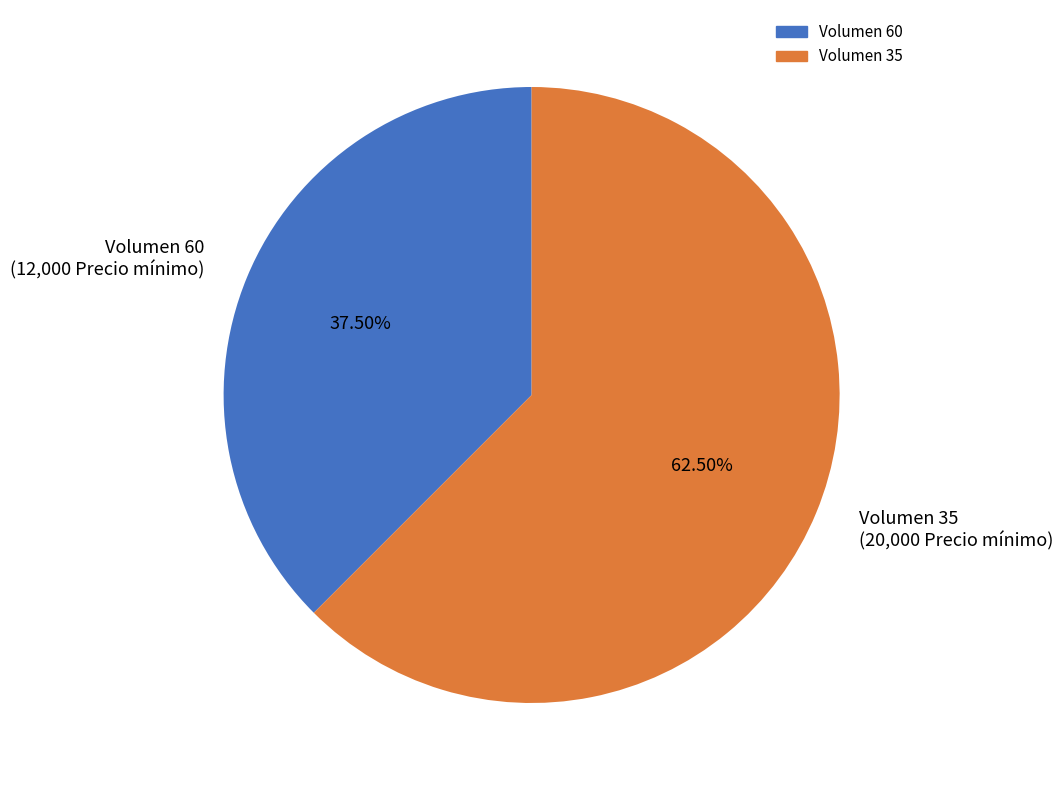

What is the majority slice?

Volumen 35